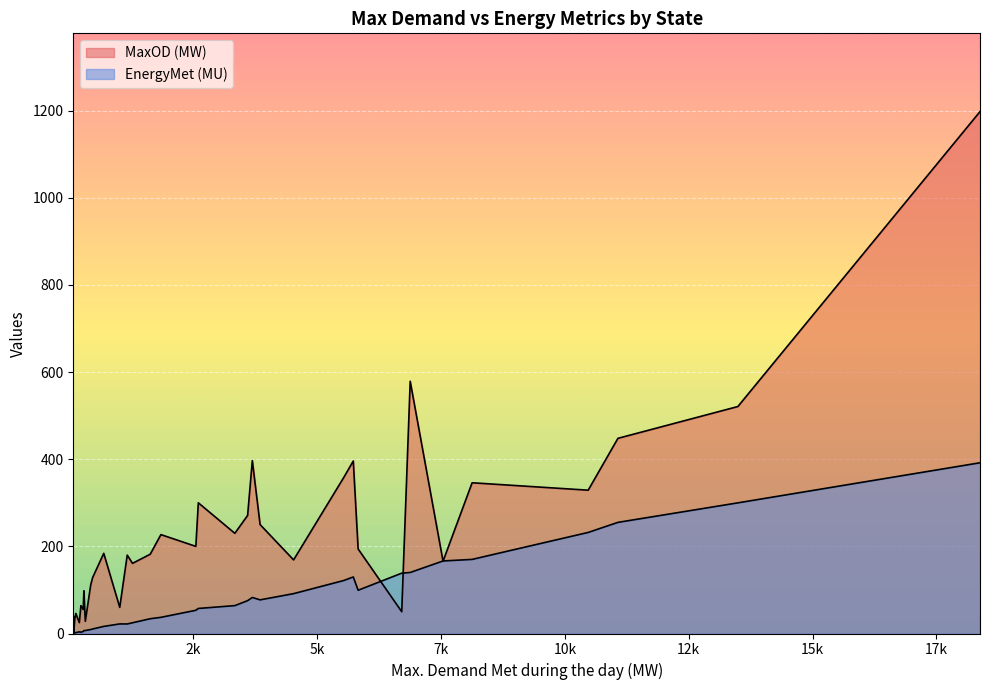

True or false: MaxOD (MW) and EnergyMet (MU) intersect in this chart.

True